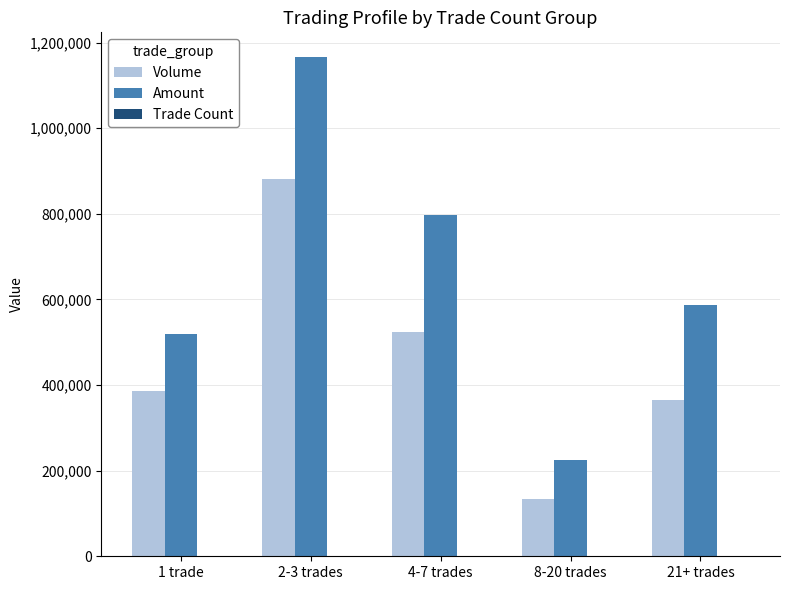

What is the sum of all Amount values?

3293310